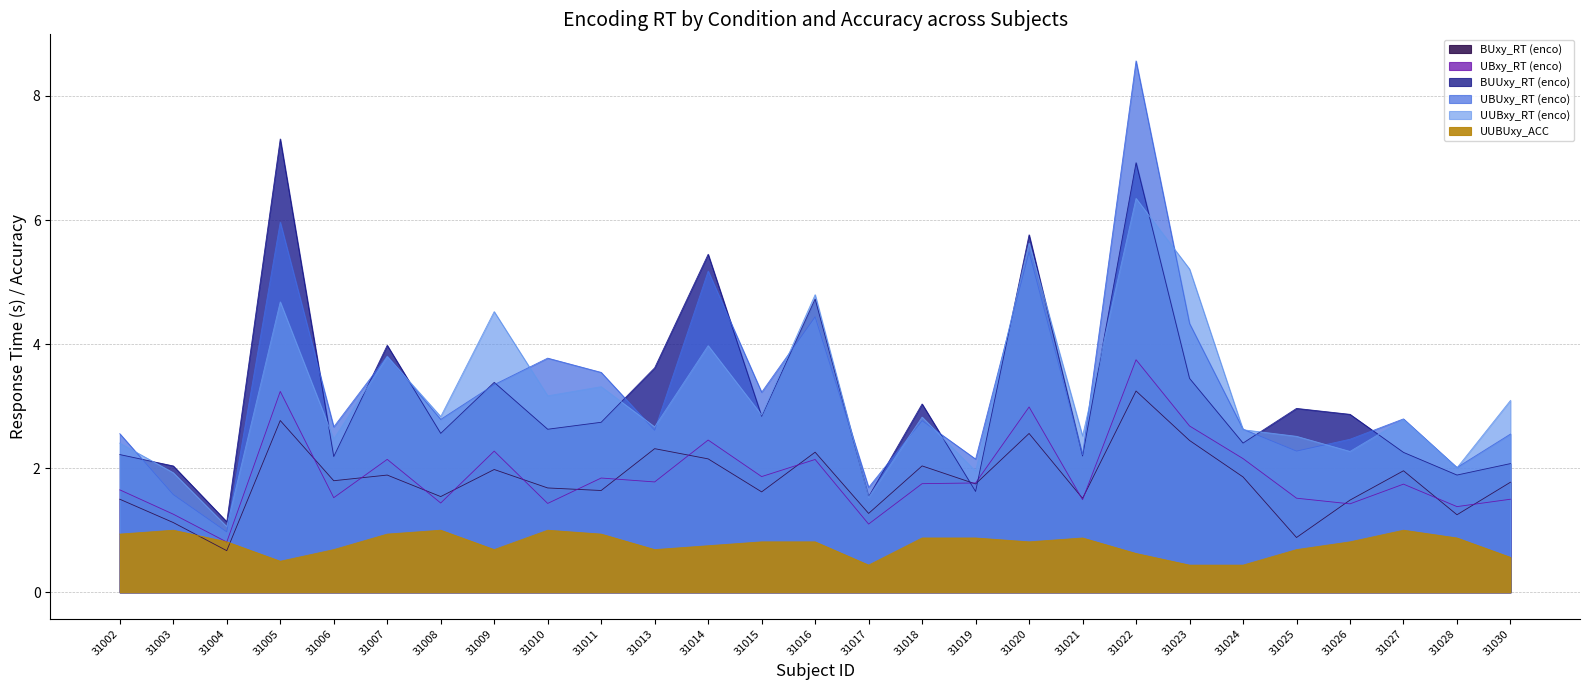

How many lines are shown in the chart?

6